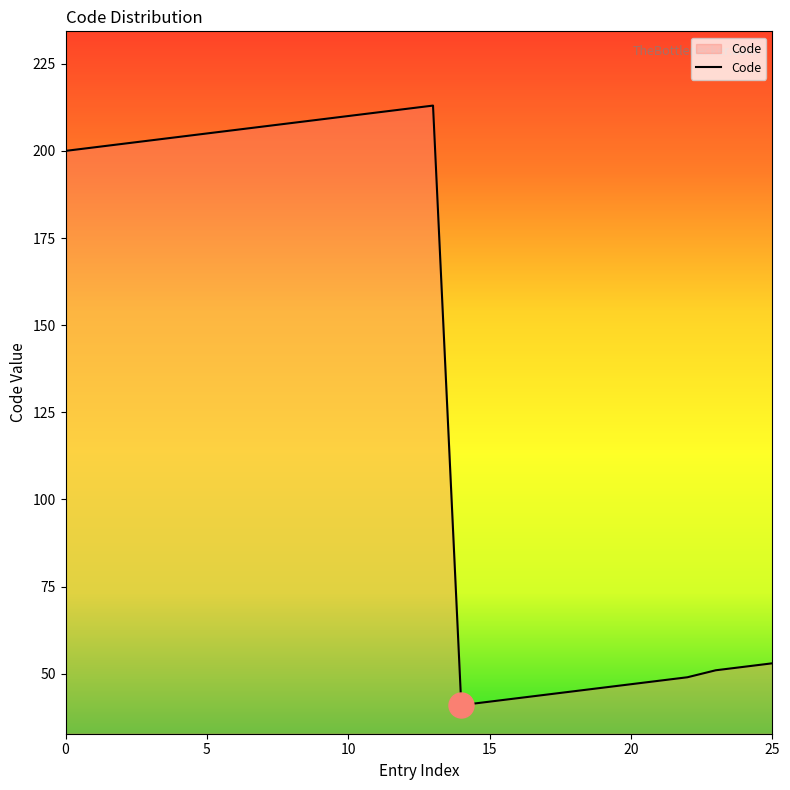

Does the chart have visible grid lines?

No